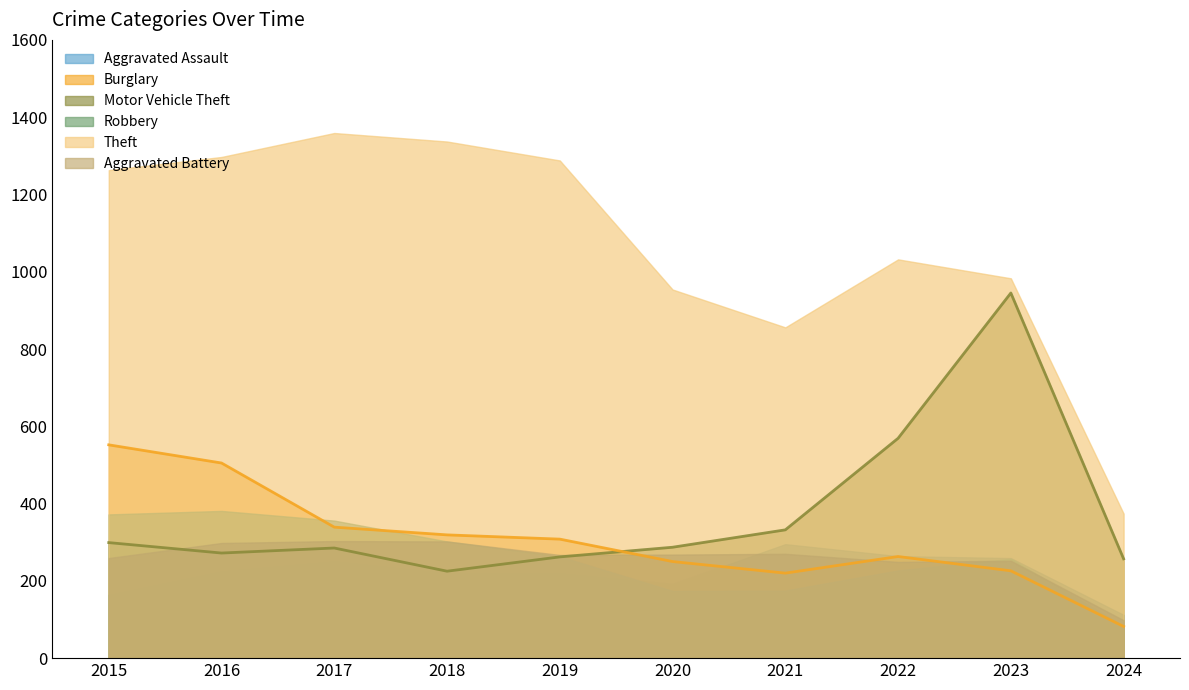

What is the sum of all Theft values?

10743